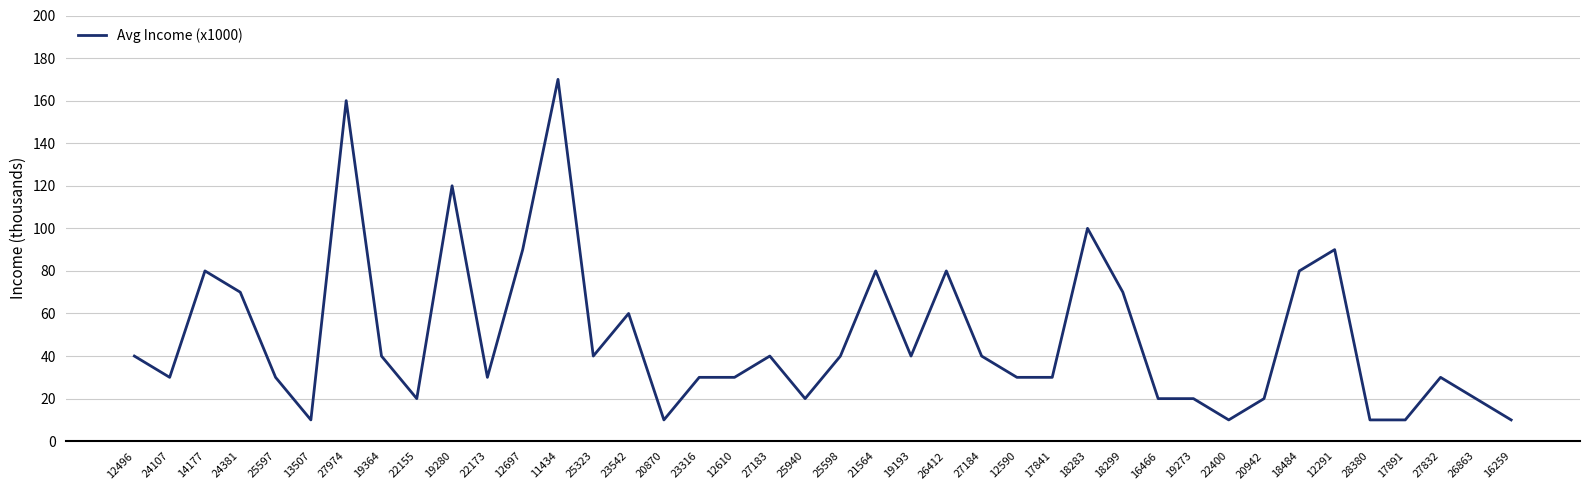

What is the difference between the values at 19364 and 22400?

30